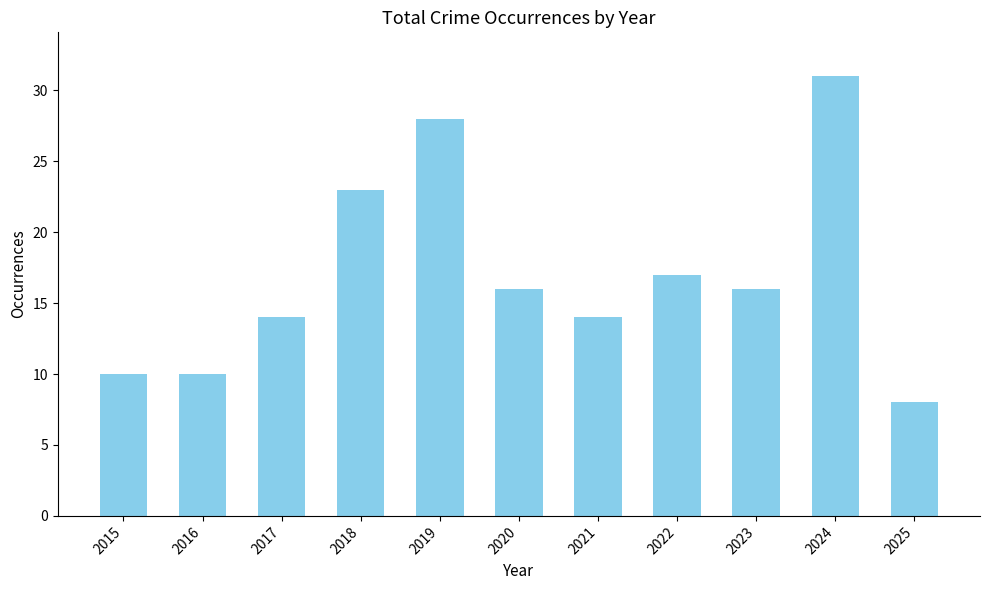

The chart shows a value of 14 at 2017. True or false?

True